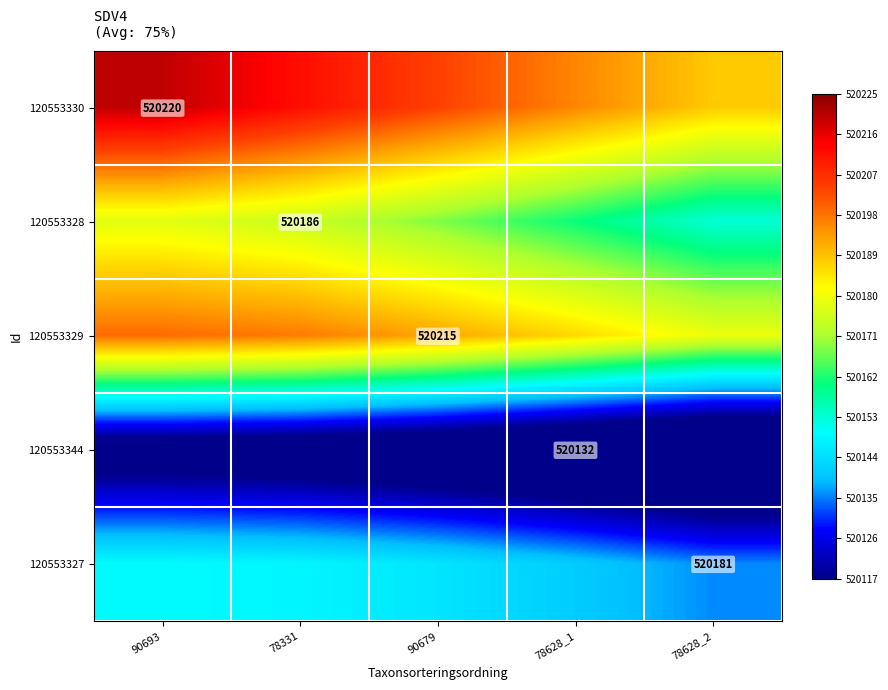

What is the total value across all series at 78331?

2600838.5